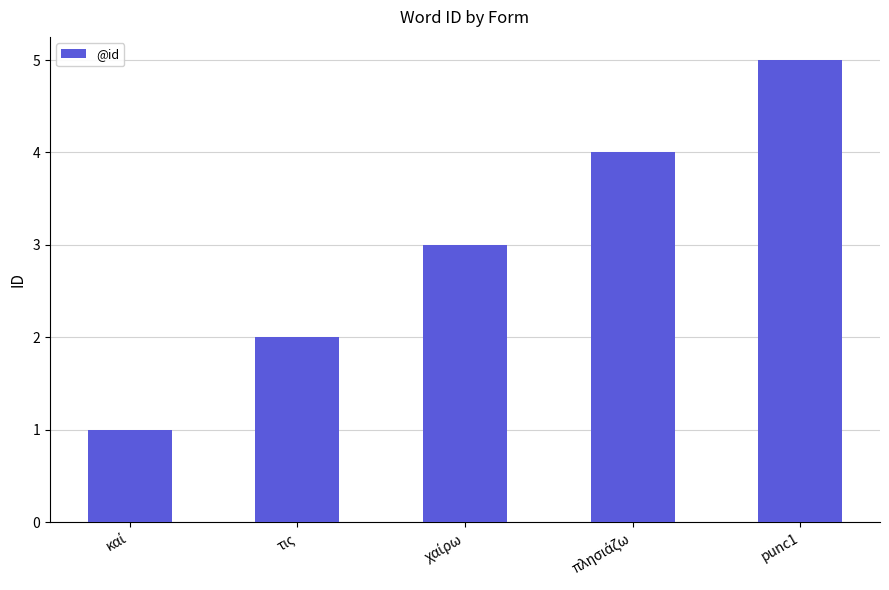

Reading left to right, extract all data points from this chart.

1	2	3	4	5